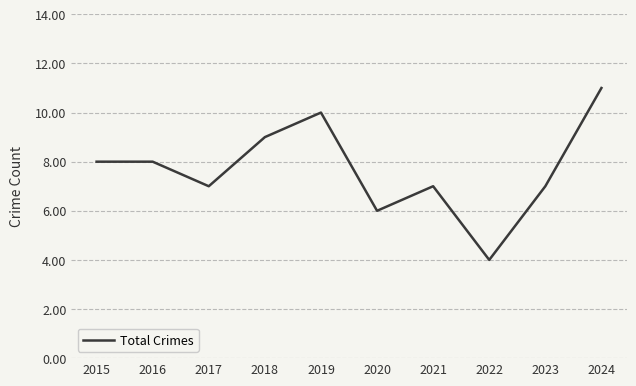

Read the value at 2020.

6